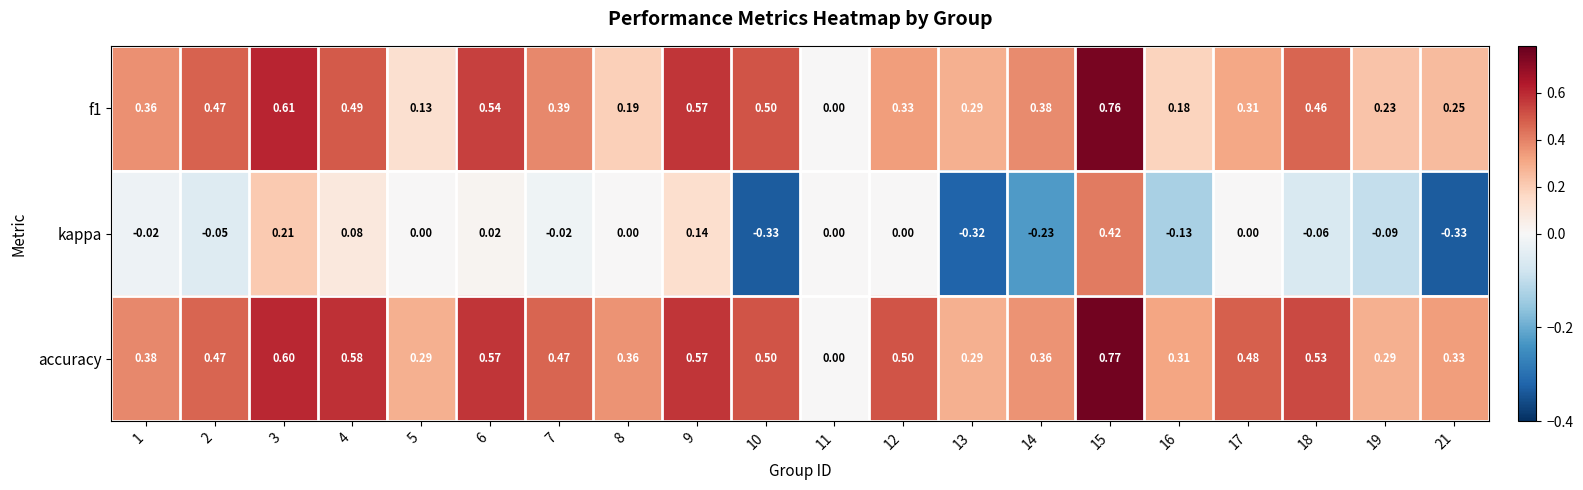

Which series has the largest total across all categories?

accuracy